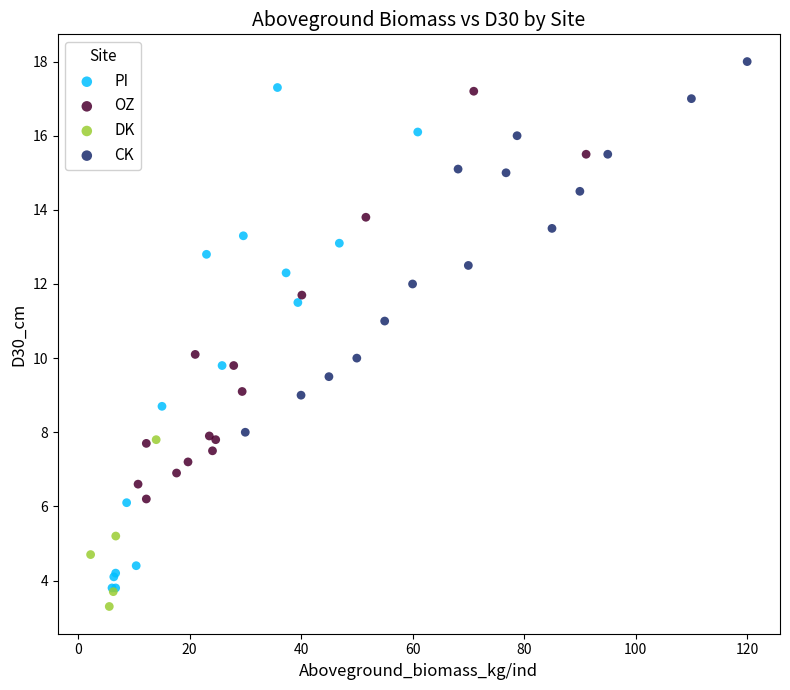

What are all the series names shown in the legend?

PI, OZ, DK, CK